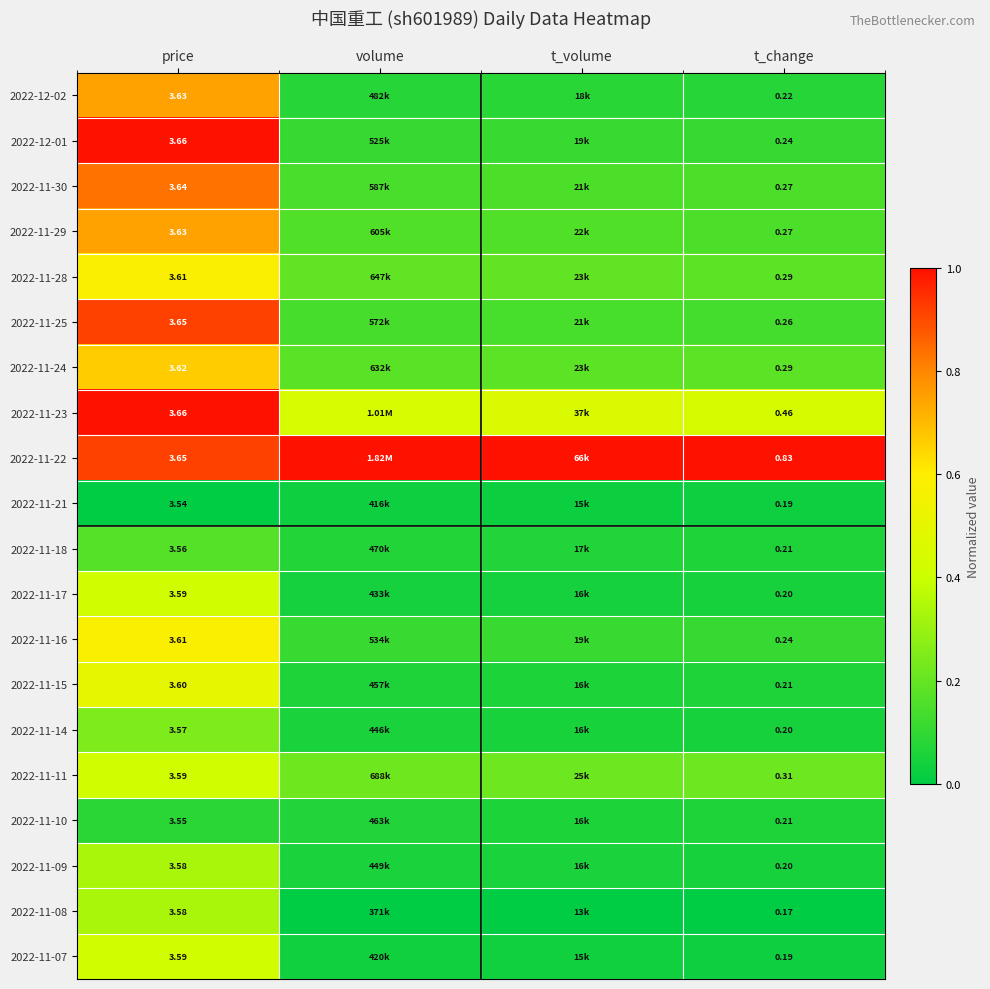

The value of 2022-11-22 at t_volume is 1.0. True or false?

True